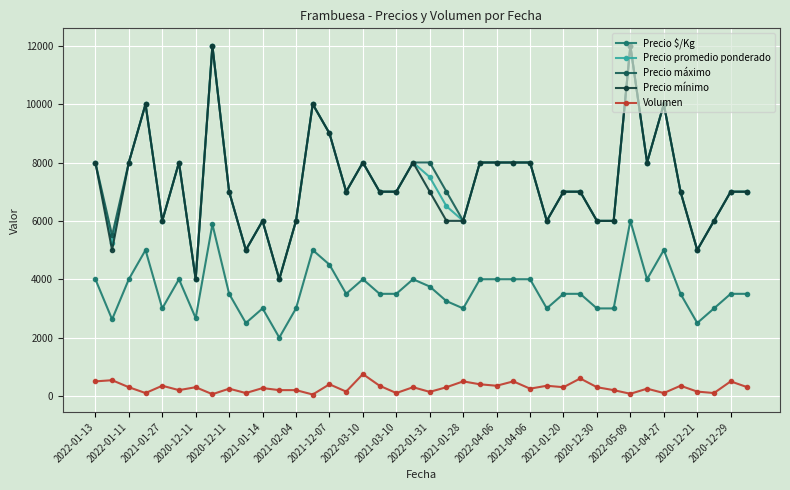

True or false: Precio mínimo and Volumen intersect in this chart.

False